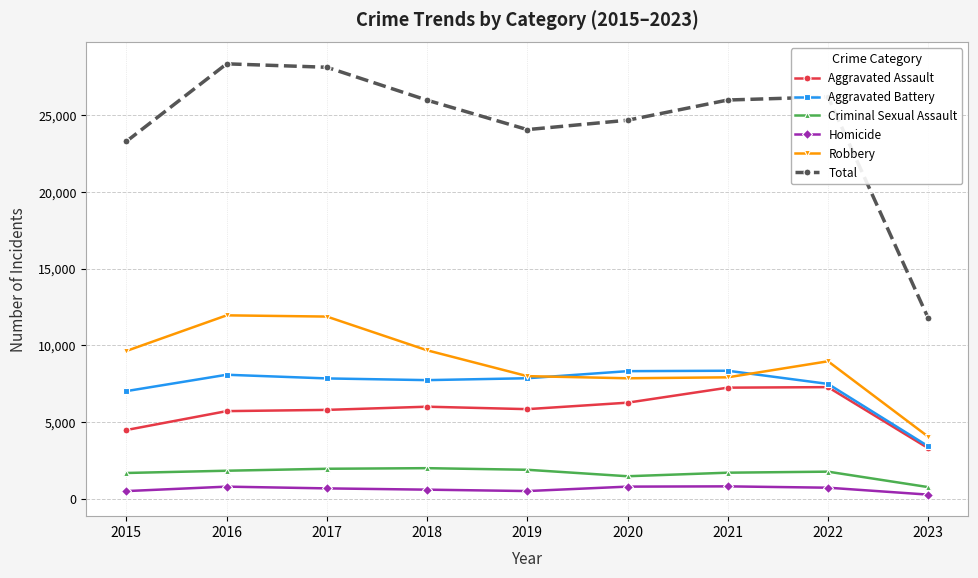

In Criminal Sexual Assault, how many points are higher than both neighbors (excluding endpoints)?

2